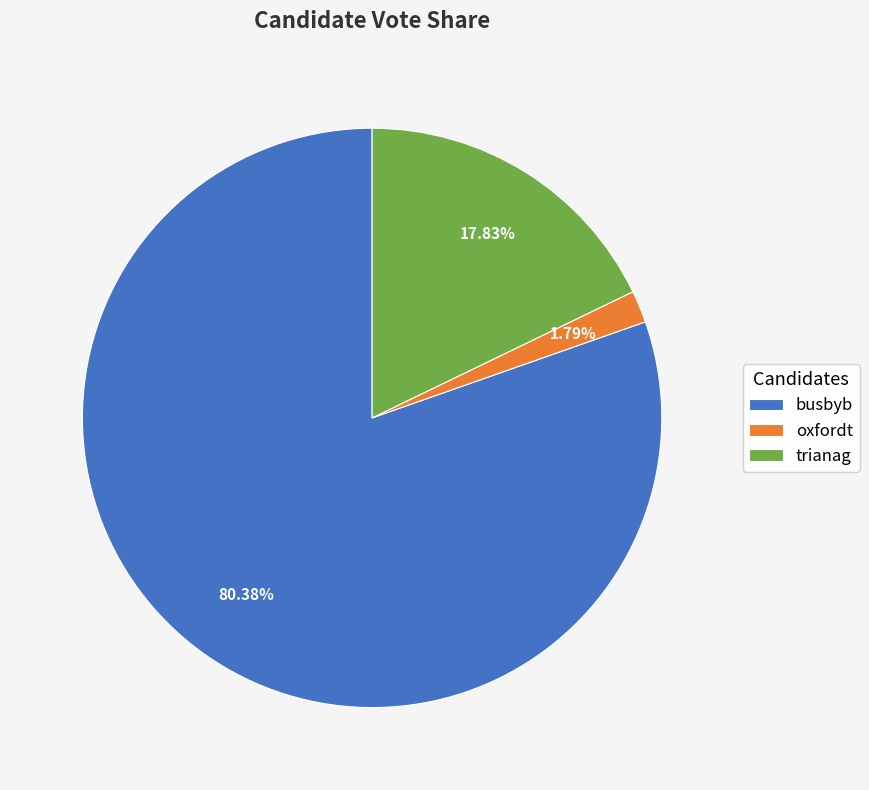

To the nearest percent, what is the difference between the largest and smallest slice percentages?

79%